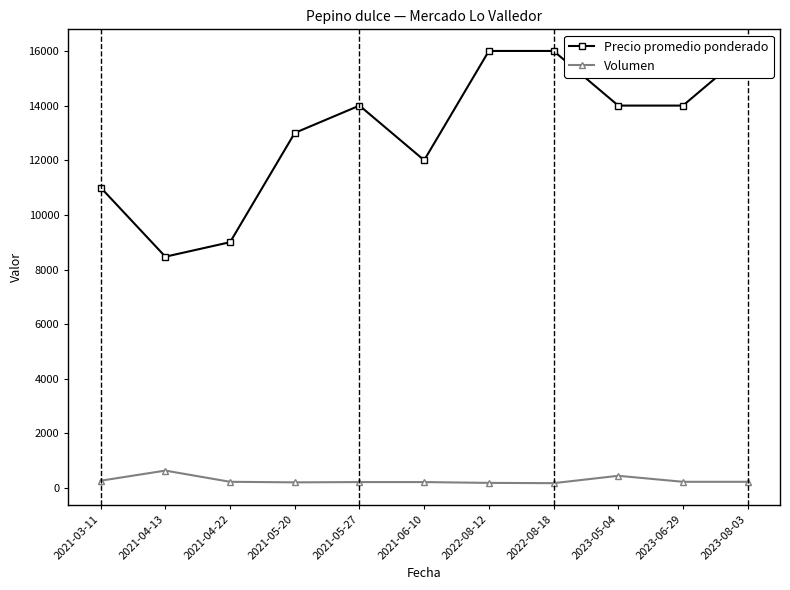

Reading left to right, extract all data points from this chart.

Precio promedio ponderado: 2021-03-11=11000	2021-04-13=8469	2021-04-22=9000	2021-05-20=13000	2021-05-27=14000	2021-06-10=12000	2022-08-12=16000	2022-08-18=16000	2023-05-04=14000	2023-06-29=14000	2023-08-03=16000
Volumen: 2021-03-11=270	2021-04-13=640	2021-04-22=230	2021-05-20=210	2021-05-27=220	2021-06-10=220	2022-08-12=190	2022-08-18=180	2023-05-04=450	2023-06-29=230	2023-08-03=230